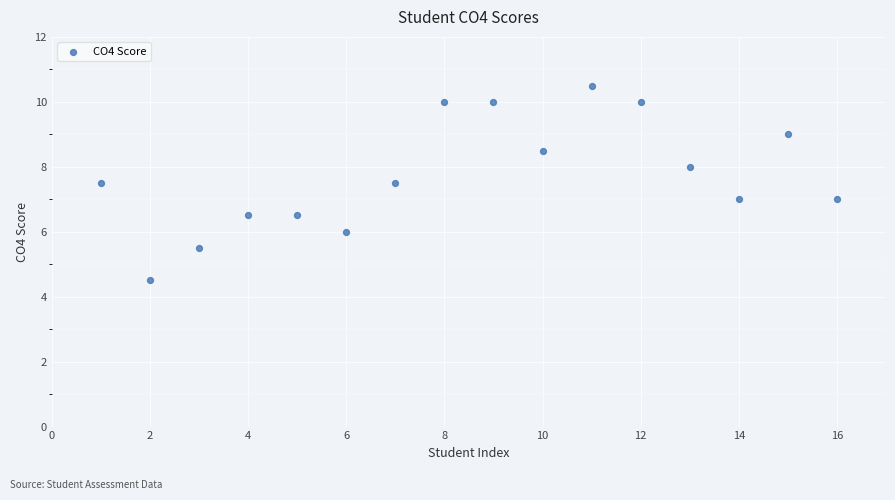

What is the range of Y values (max minus min)?

6.0